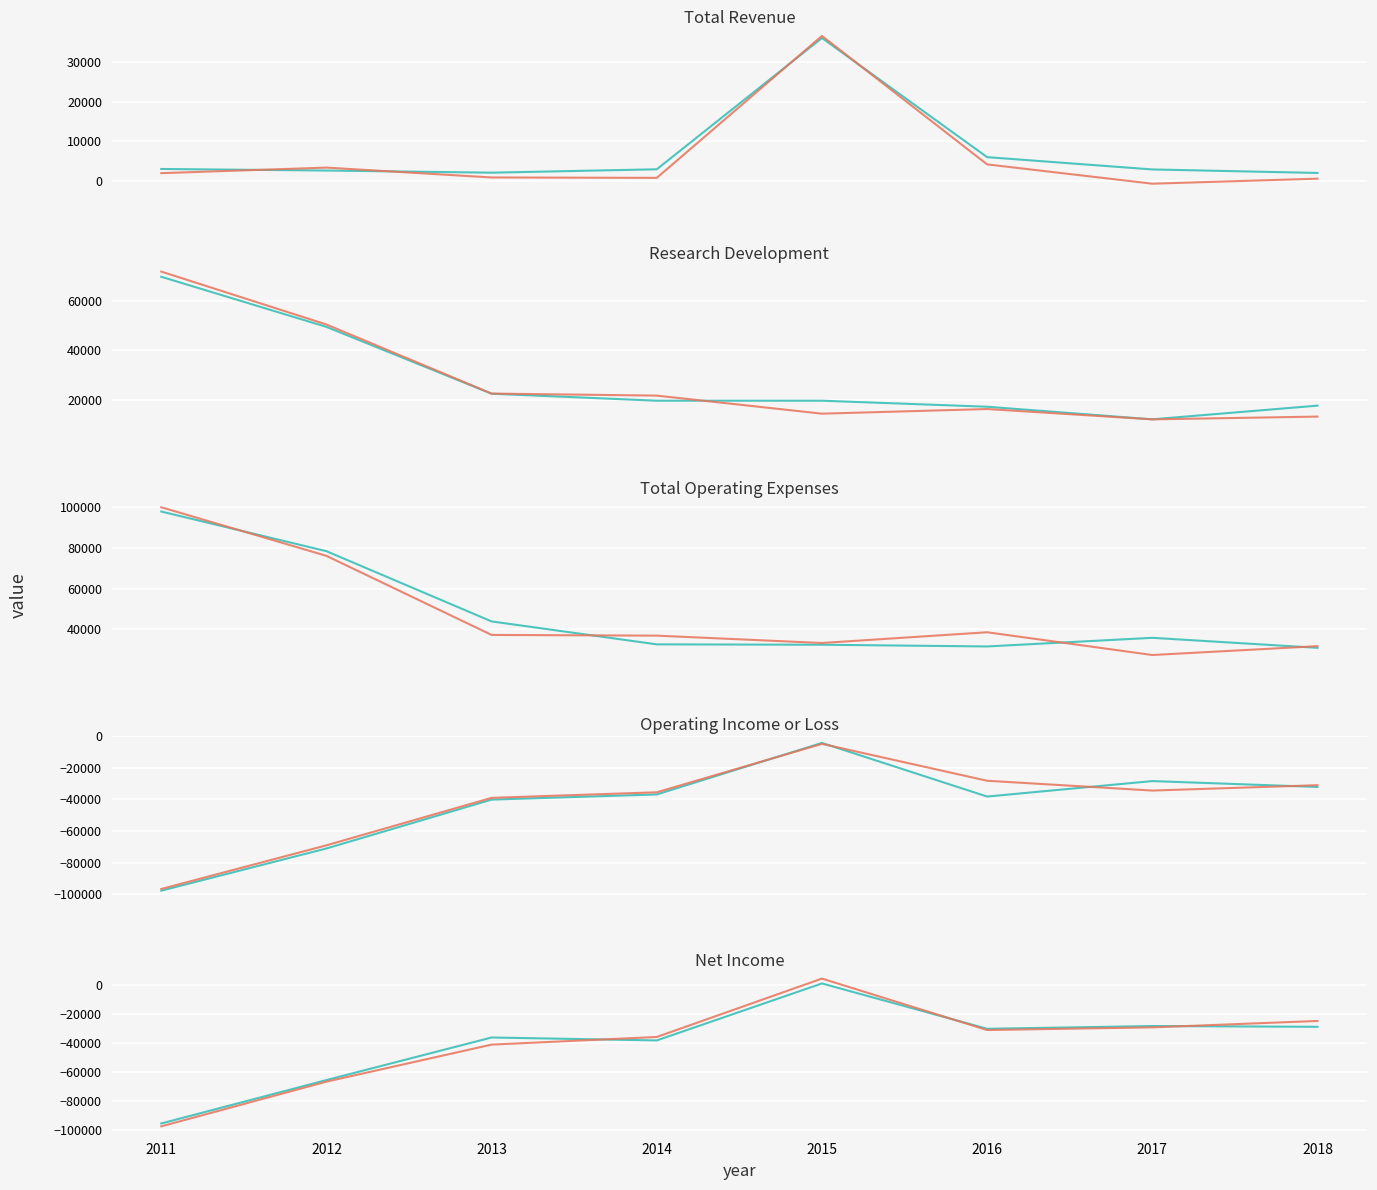

How many lines are shown in the chart?

2